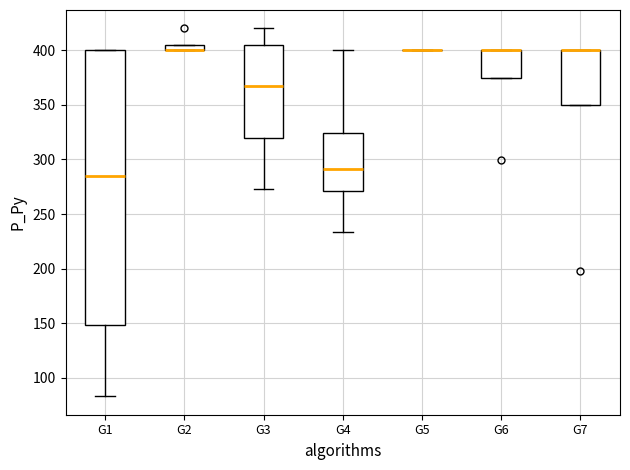

Where does the median line of the box for G4 sit on the y-axis? The values are not printed on the chart, so give them approximately, as read against the axis.

290